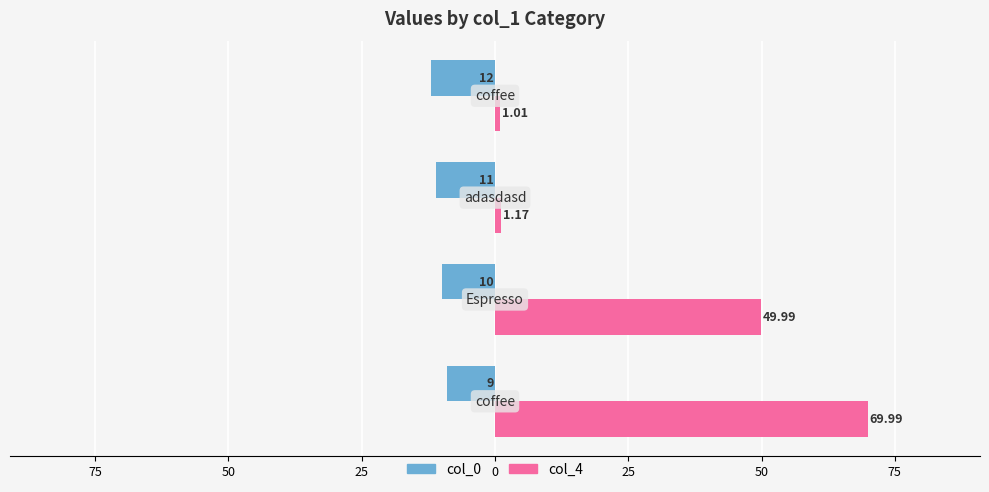

Which series has the largest range (max minus min)?

col_4